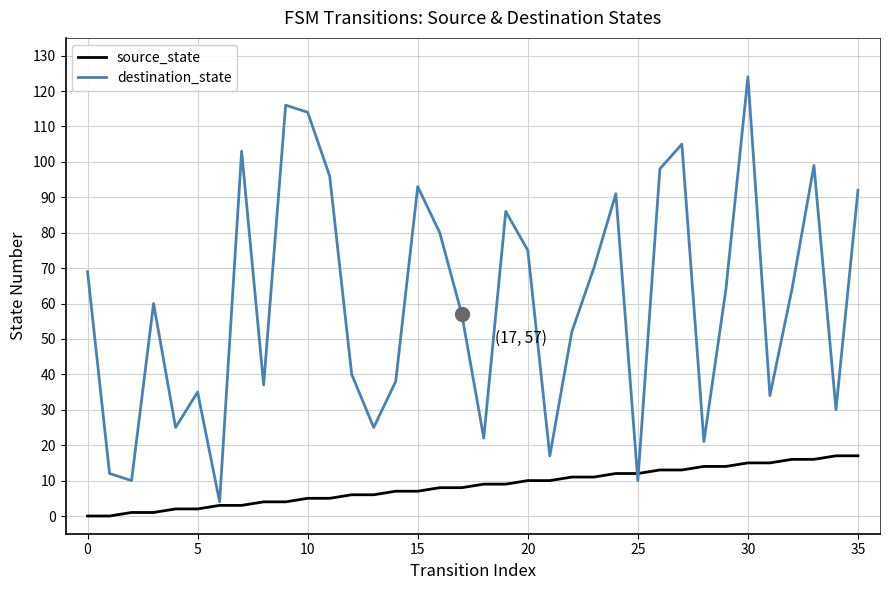

Rank the series by their average value, from lowest to highest.

source_state, destination_state